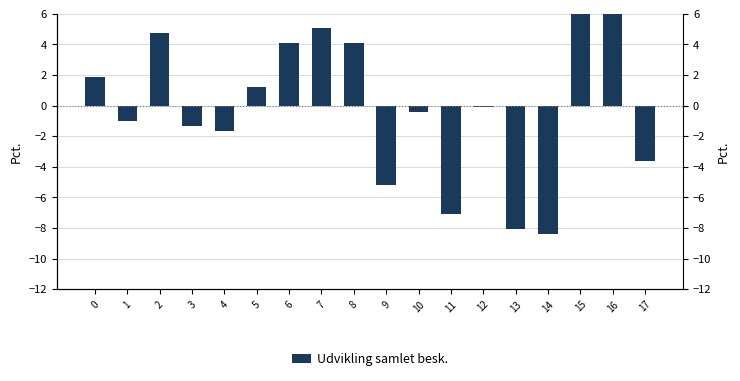

What is the value of the 8th bar from the left?

5.1